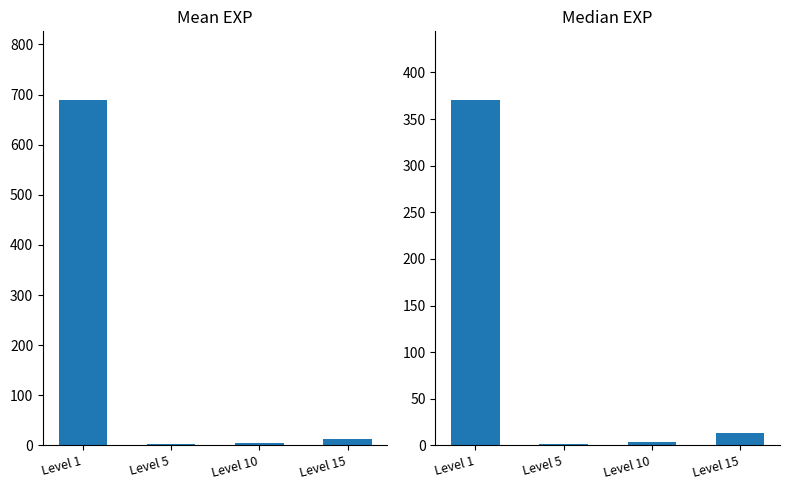

Reading left to right, extract all data points from this chart.

Mean EXP: 688.4	2.0	5.0	13.8
Median EXP: 370.0	1.5	3.5	13.0